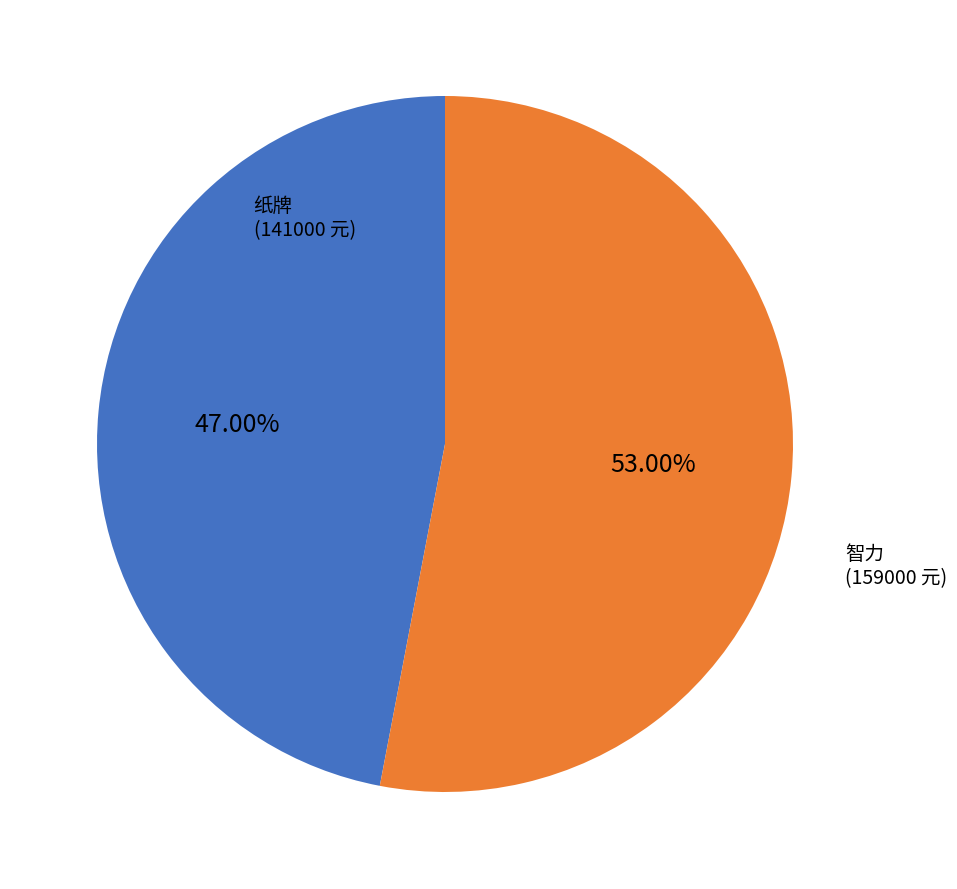

Is there a majority slice in this chart?

Yes